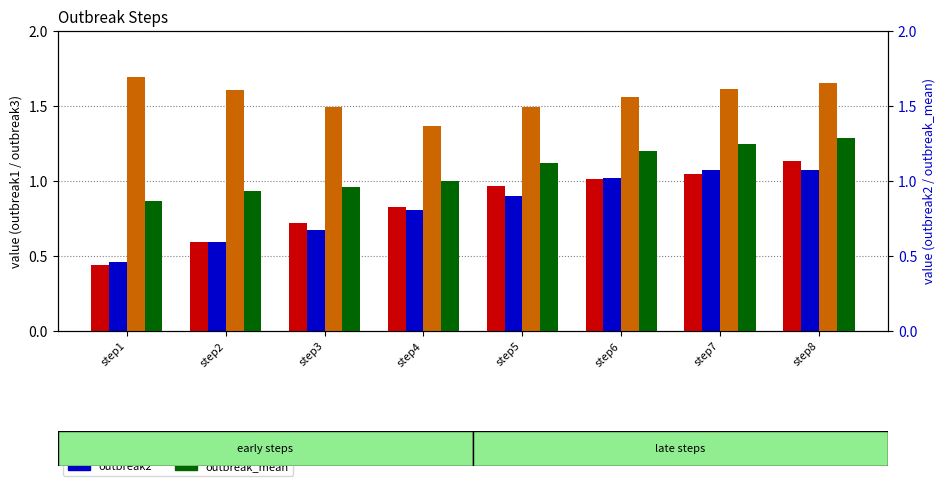

Are the bars grouped side by side (vs. stacked)?

Yes